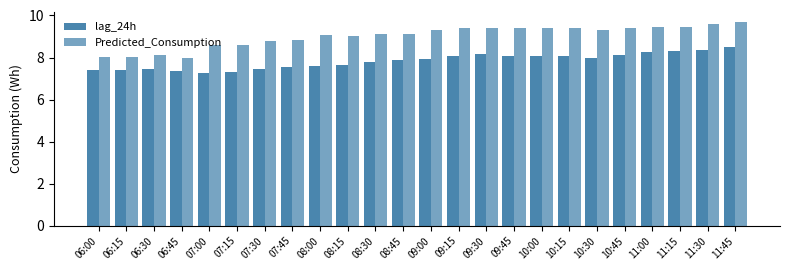

How many series are shown in this chart?

2